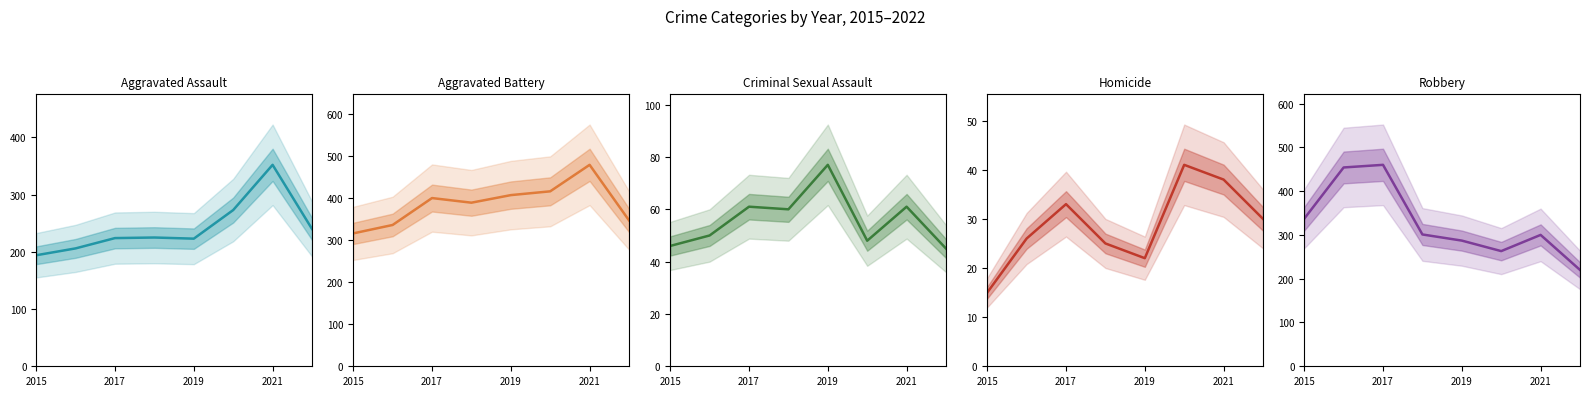

True or false: Criminal Sexual Assault and Aggravated Battery intersect in this chart.

False